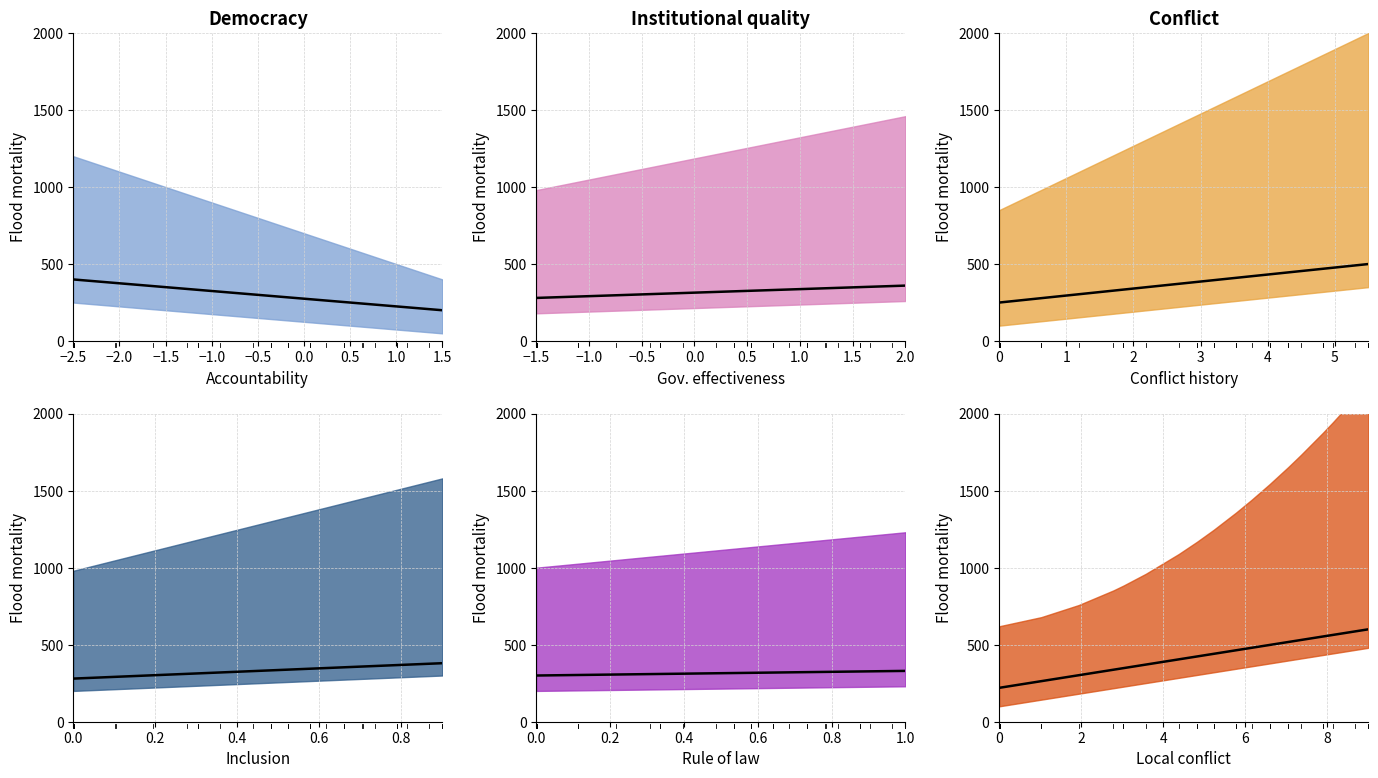

What is the label of the 7th point from the left?

0.5